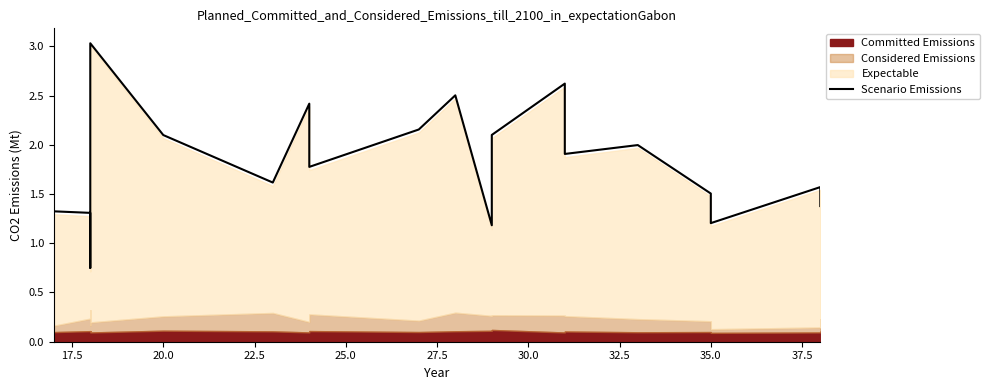

The value at 40.0 is 4.0. True or false?

False